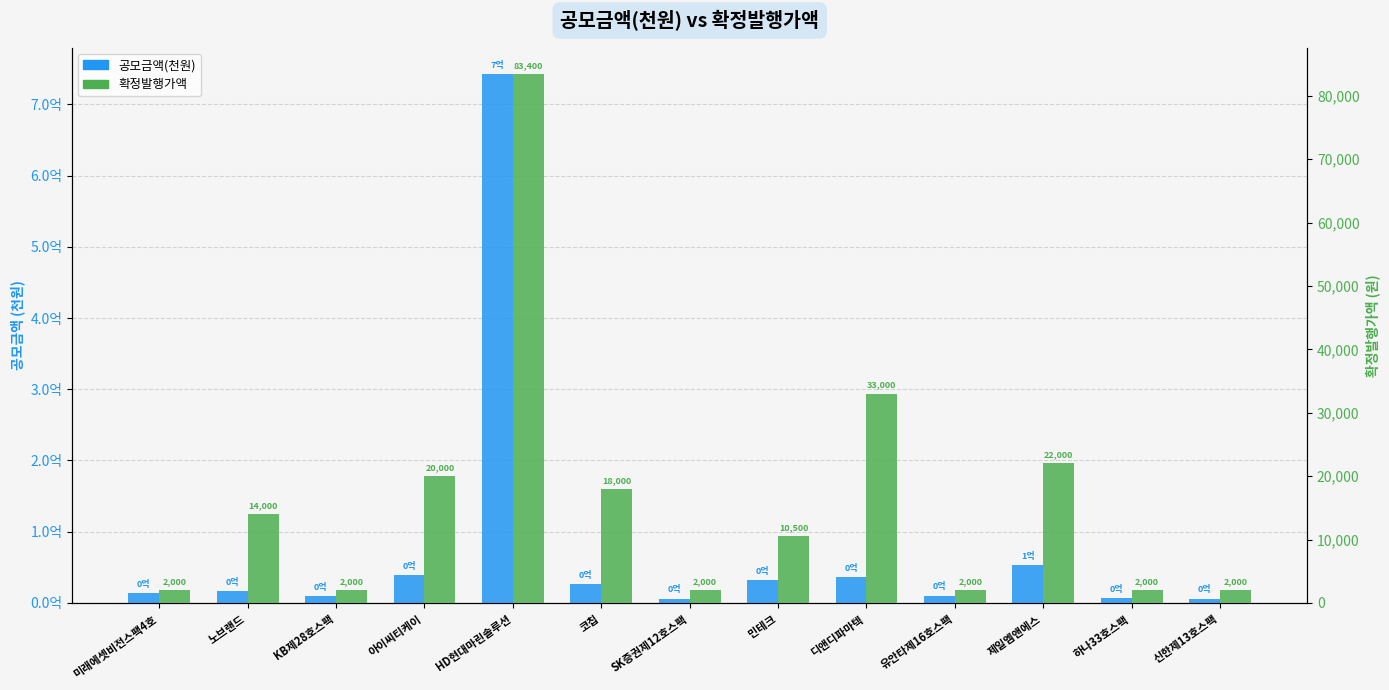

What is the sum of the 확정발행가액 values at 신한제13호스팩 and 하나33호스팩?

4000